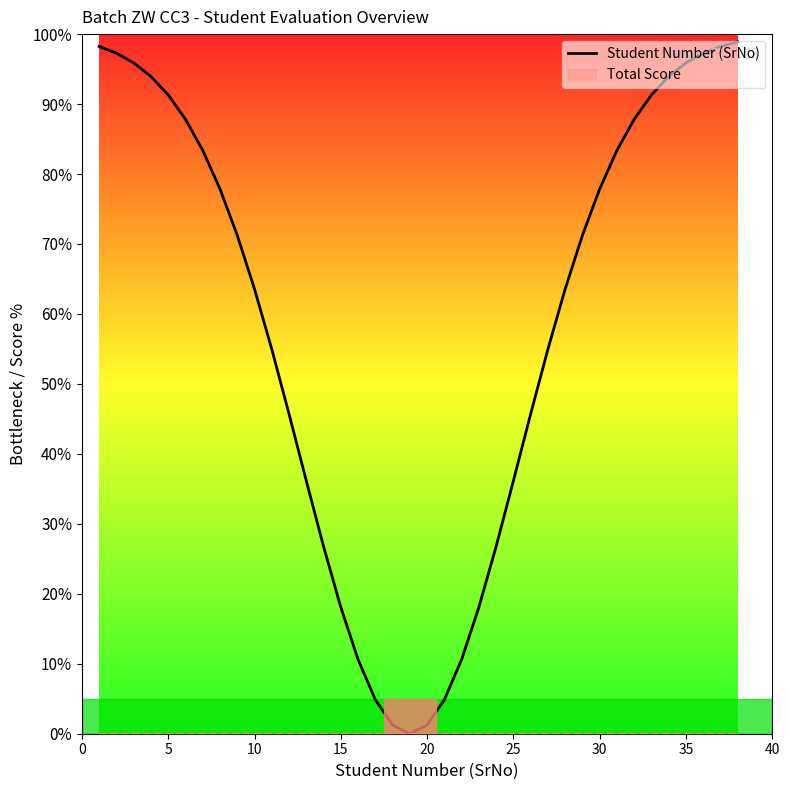

How many values are above zero?

37